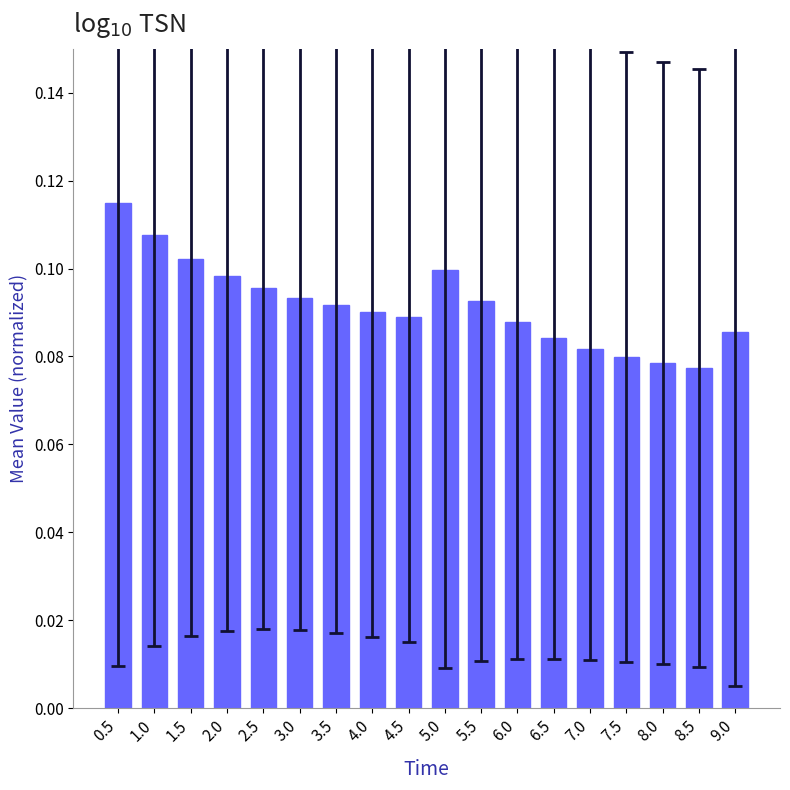

What is the sum of all values?

1.7